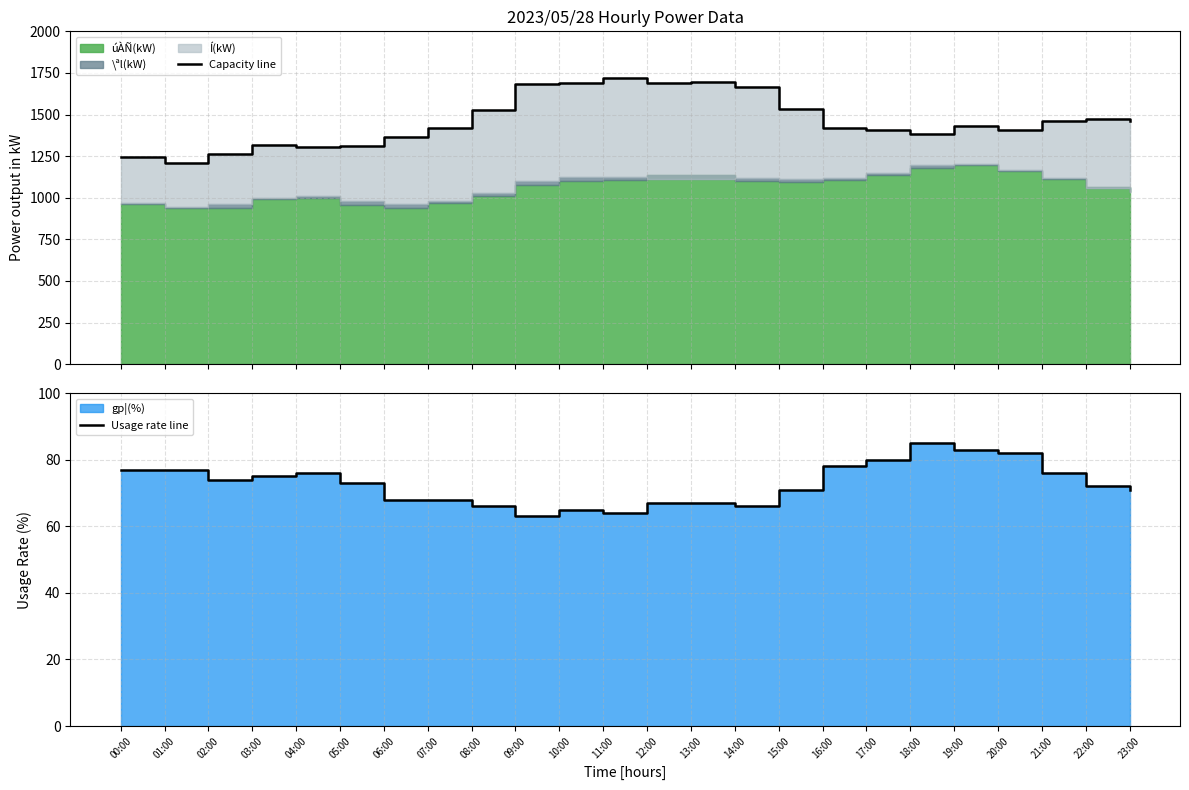

True or false: Usage rate line and Capacity line cross at least once.

False